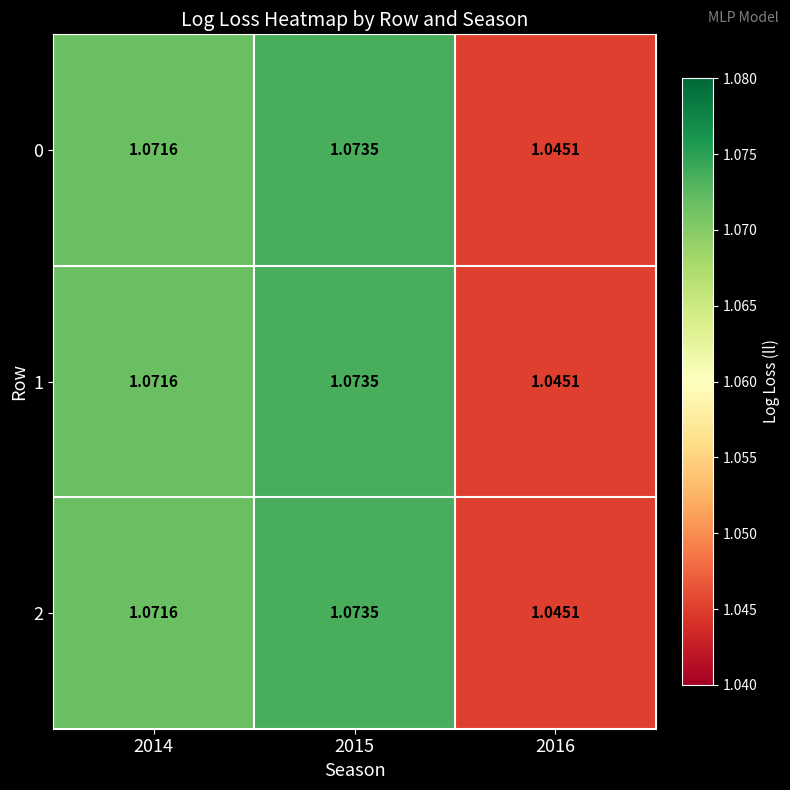

Is the value of 1 at 2014 greater than the value of 0 at 2016?

Yes